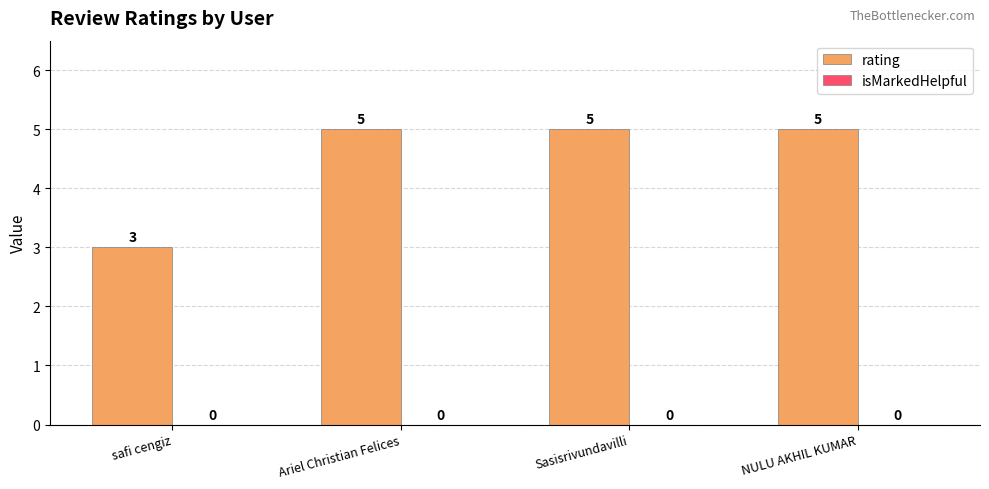

Between safi cengiz and NULU AKHIL KUMAR, which is larger?

NULU AKHIL KUMAR